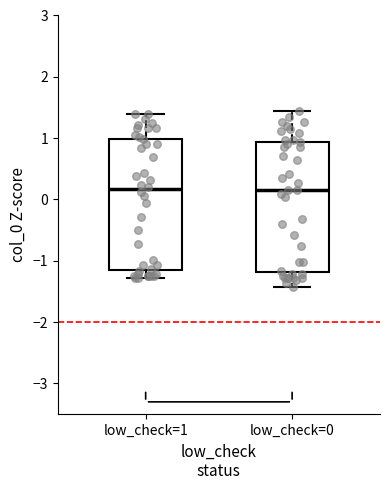

Where does the median line of the box for low_check=1 sit on the y-axis? The values are not printed on the chart, so give them approximately, as read against the axis.

0.2